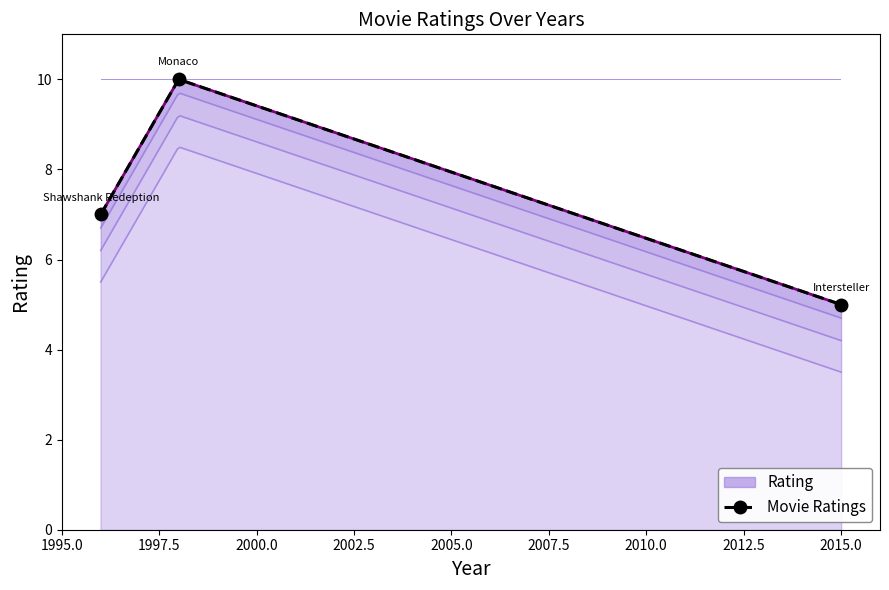

What is the value of the Movie Ratings point at the 1st from the left?

7